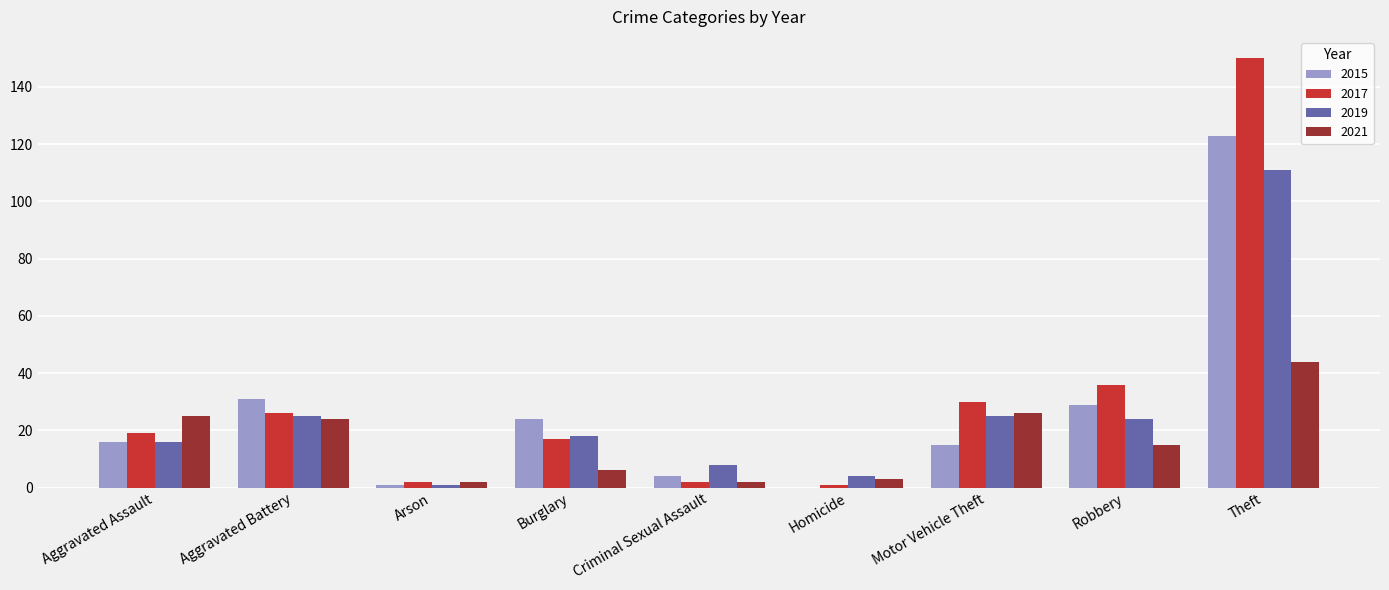

What is the spread (max minus min) of values at Theft?

106